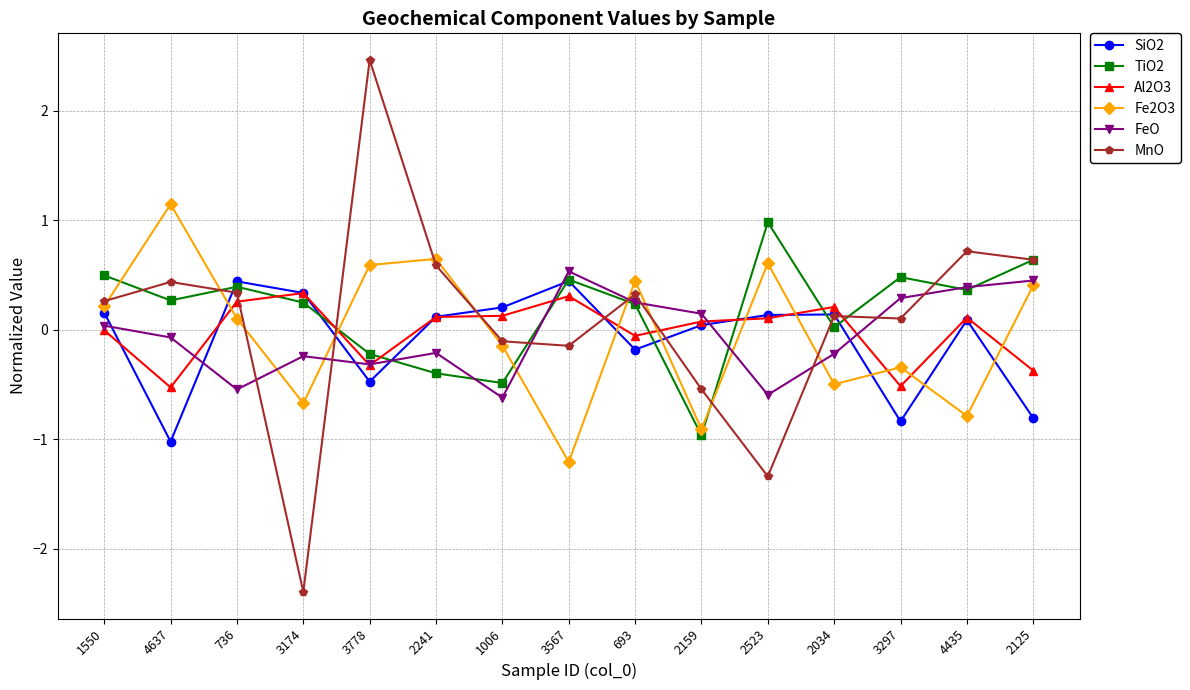

Read the TiO2 value at 1006.

-0.5